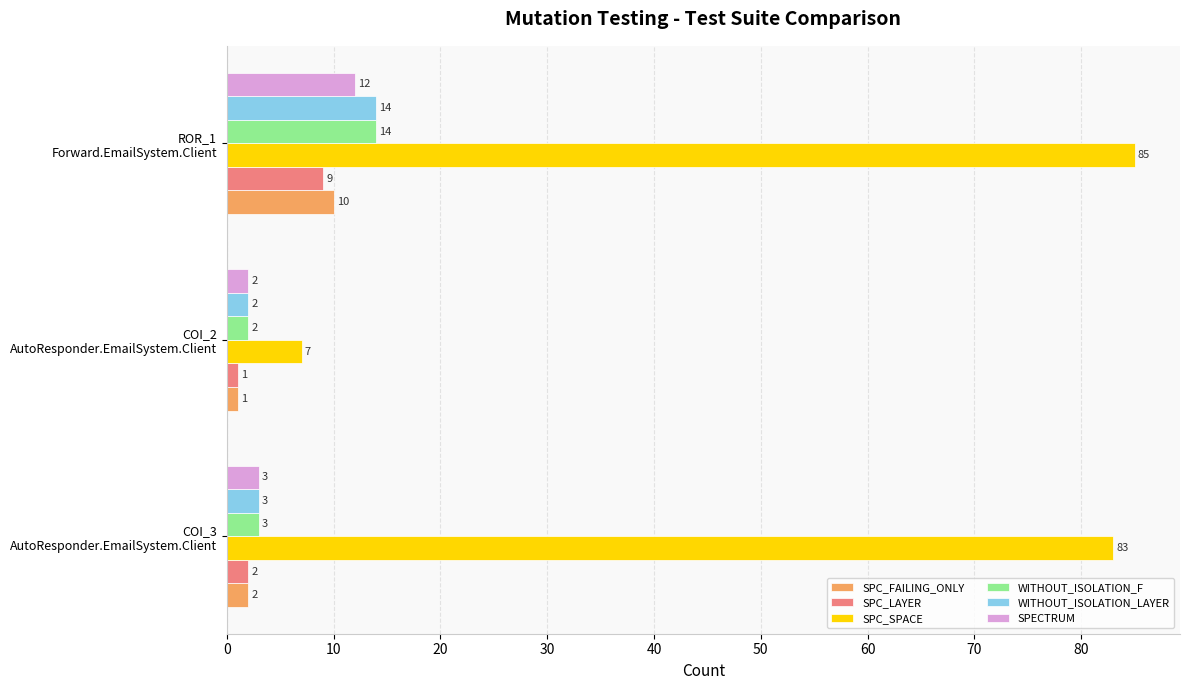

What is the maximum value for SPC_SPACE?

85